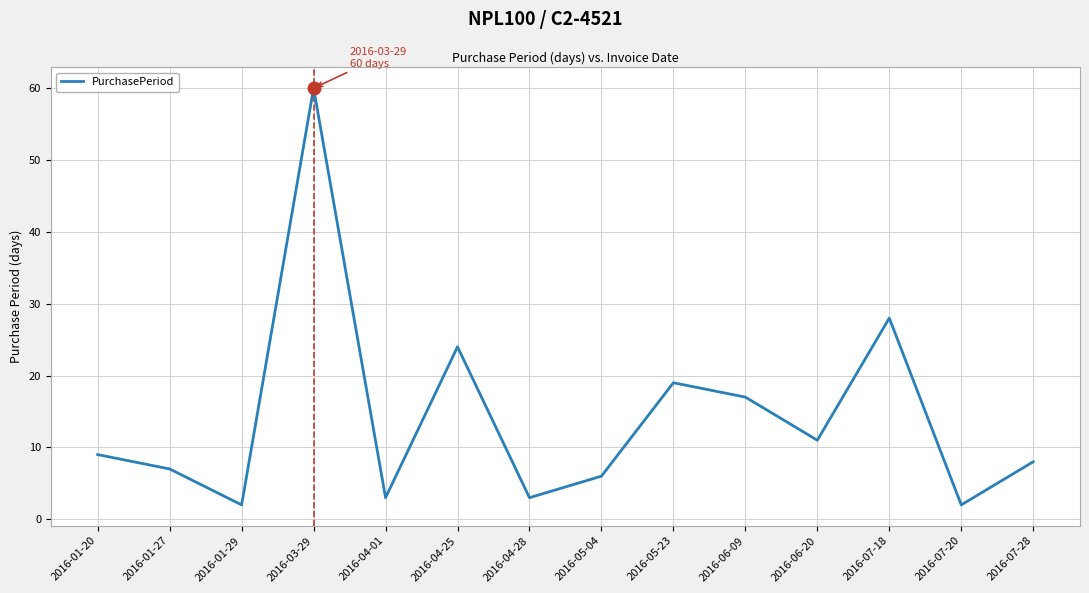

Reading left to right, list all the values displayed in this chart.

9	7	2	60	3	24	3	6	19	17	11	28	2	8